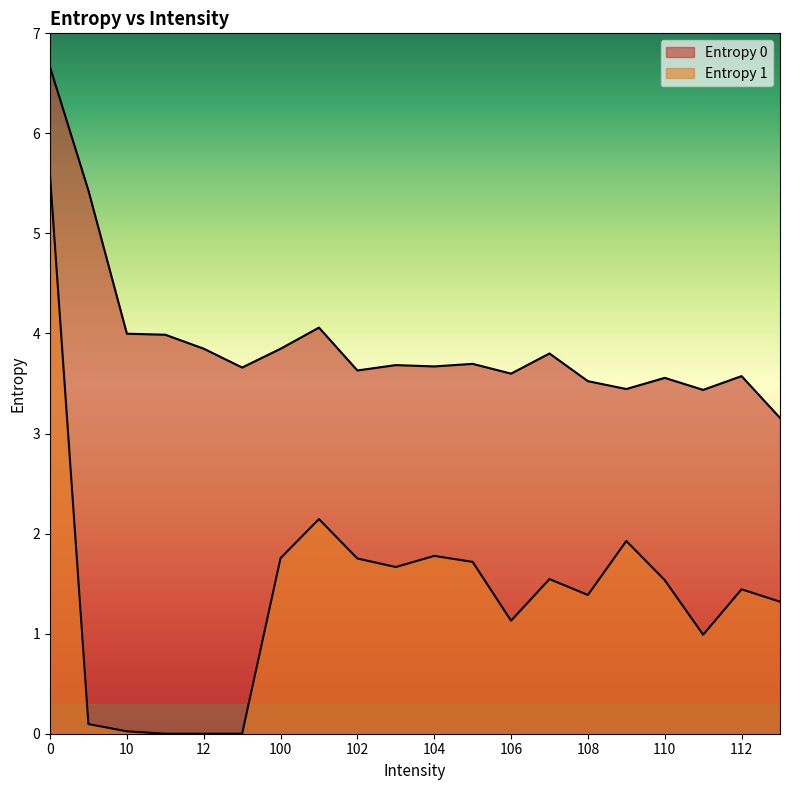

How many categories are shown in the chart?

20